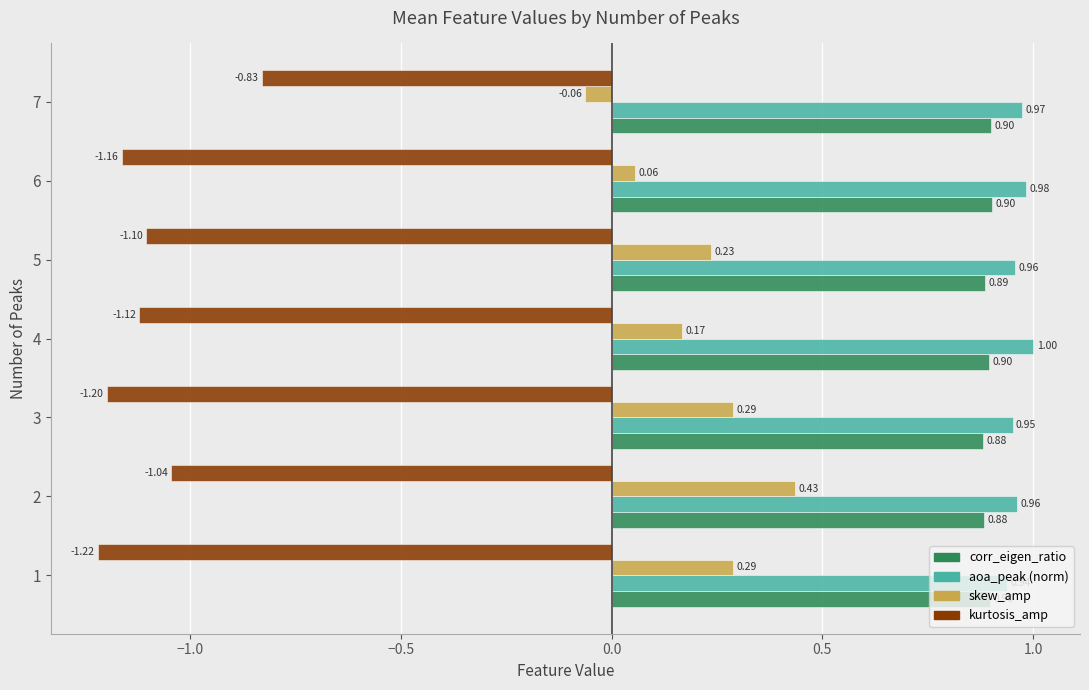

What is the difference between the highest and lowest values at 1?

2.2